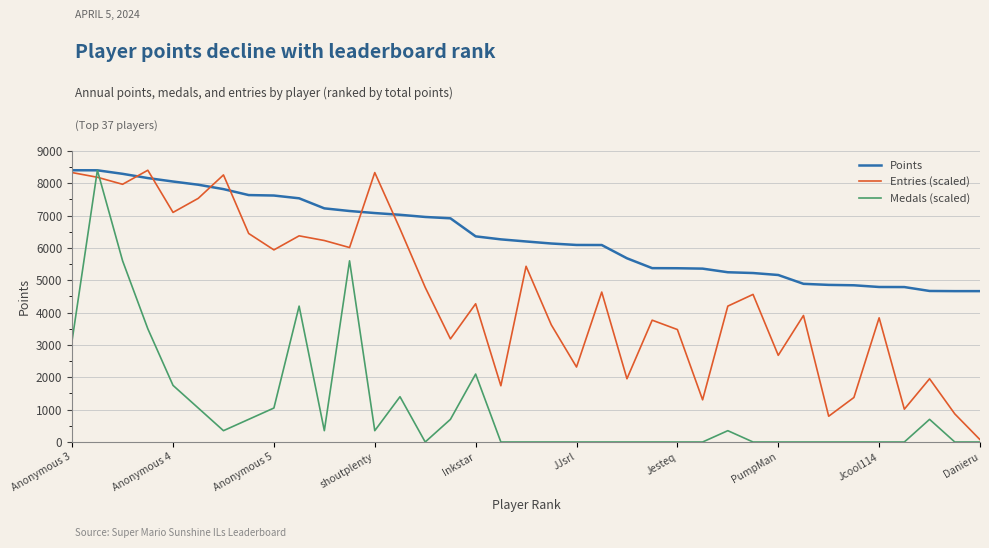

Rank the series by their average value, from highest to lowest.

Points, Entries (scaled), Medals (scaled)